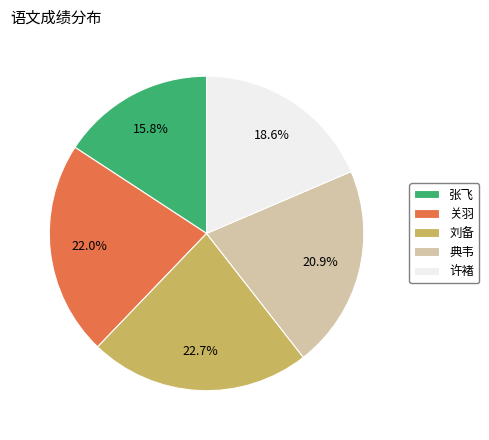

How many slices are in this pie chart?

5